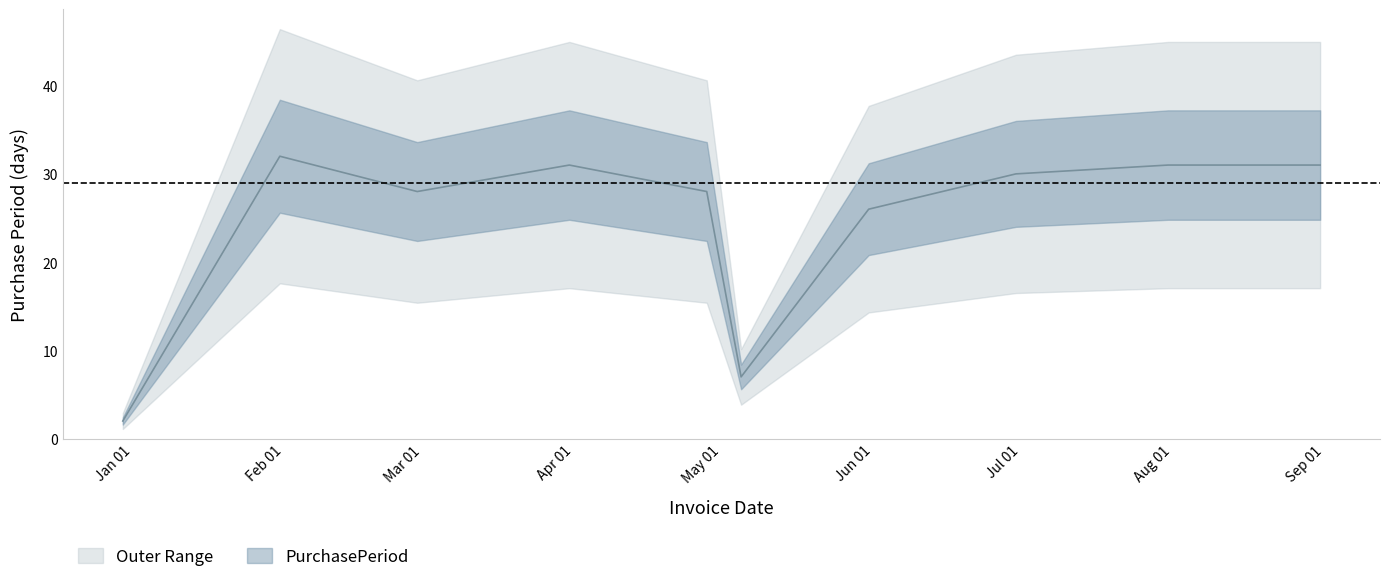

The chart shows a value of 28 at 2017-02-28. True or false?

True